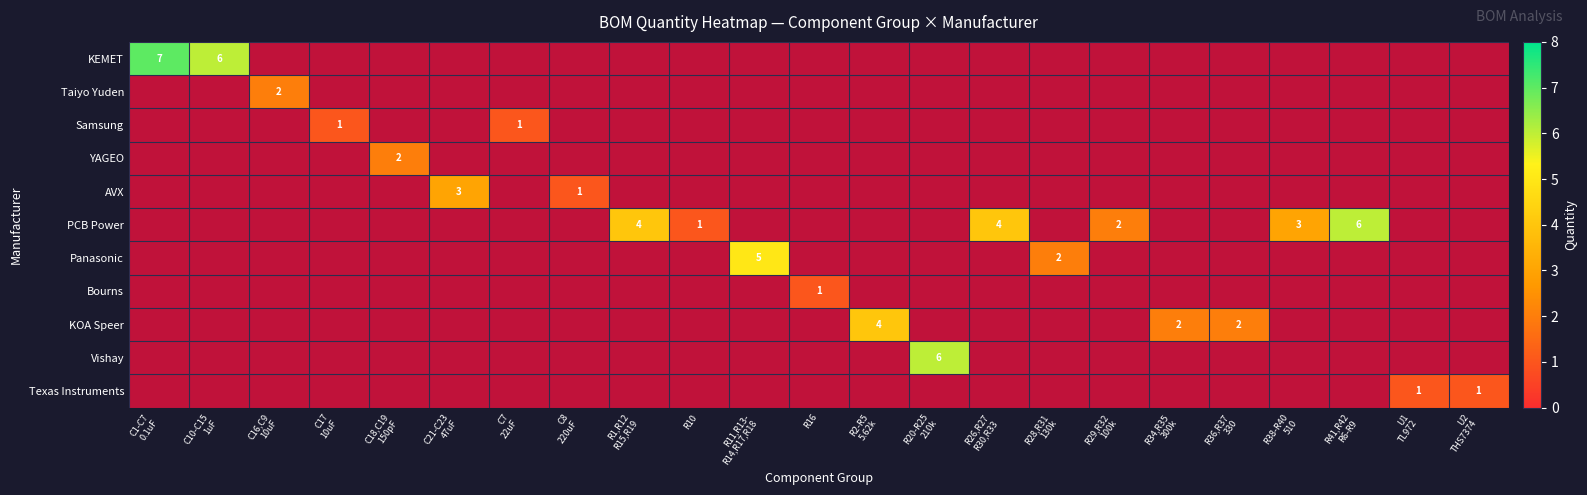

Between C18,C19 150pF and R20-R25 210k, which series saw the biggest shift?

Vishay